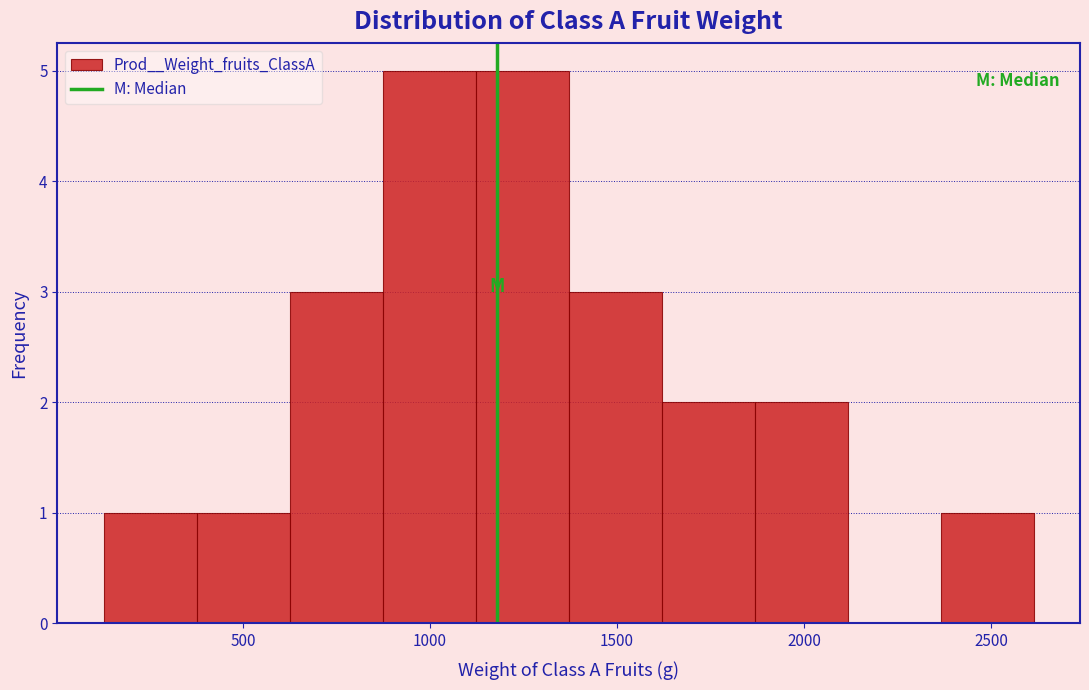

What is the height of the bar covering 150 to 400 on the x-axis? Neither the bar edges nor the heights are printed on the chart, so give them approximately, as read against the axes.

1